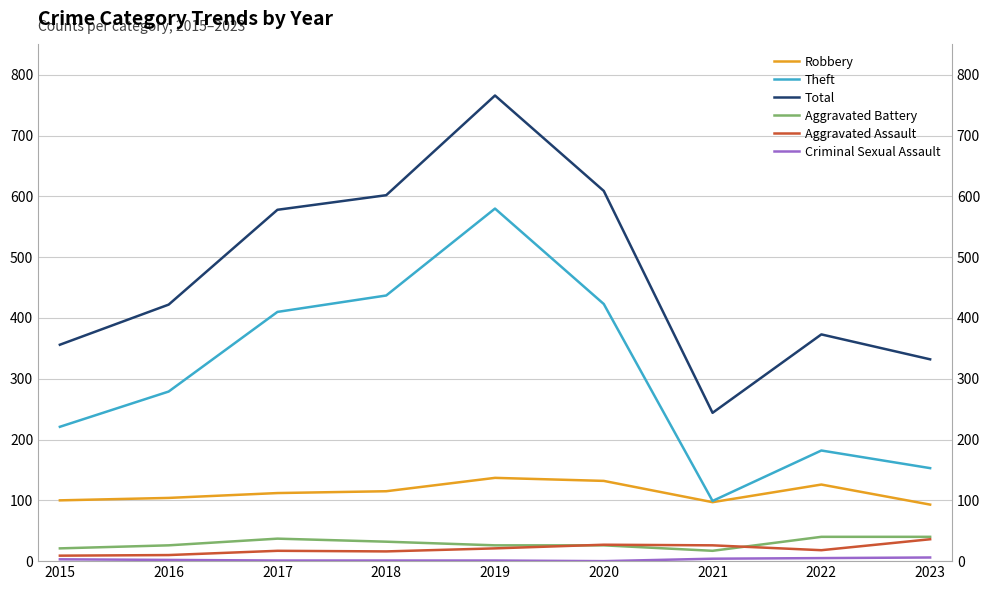

How many lines are shown in the chart?

6